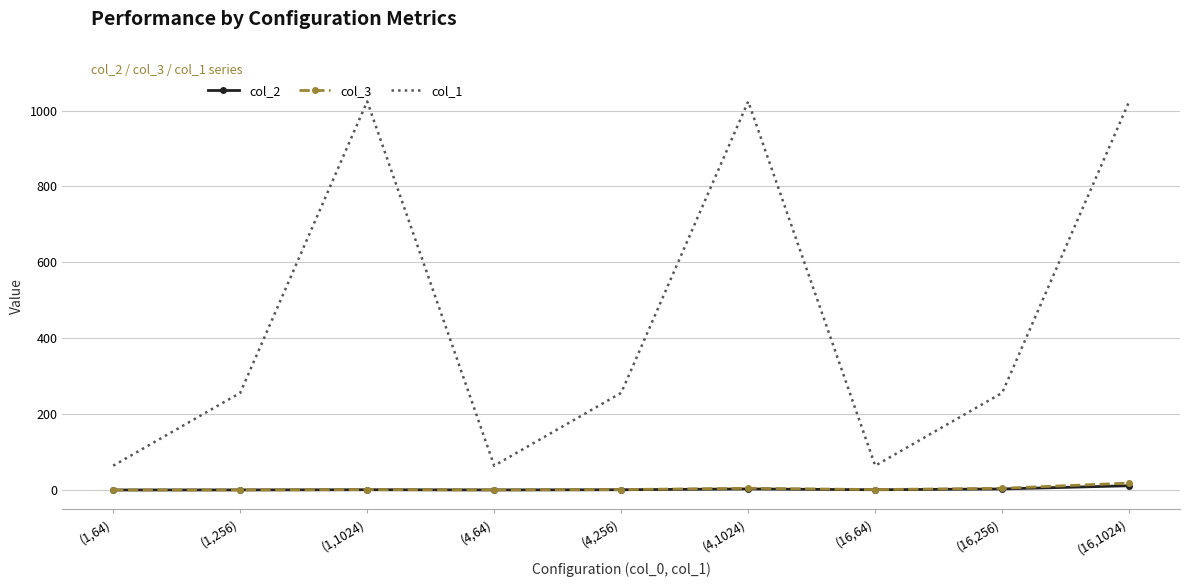

Is the value of col_1 at (4,1024) greater than the value of col_2 at (1,1024)?

Yes